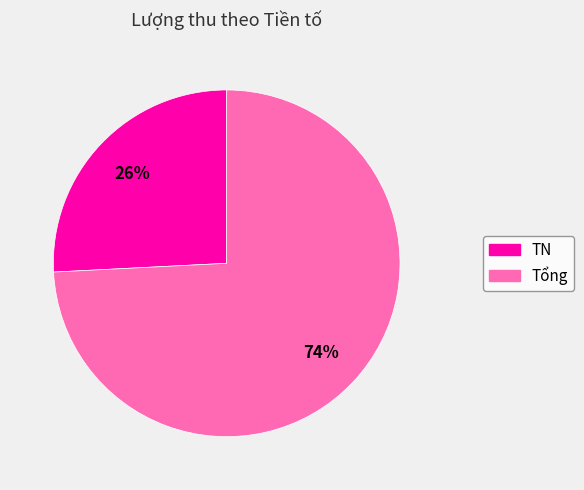

Rank the categories by value from highest to lowest.

Tổng, TN